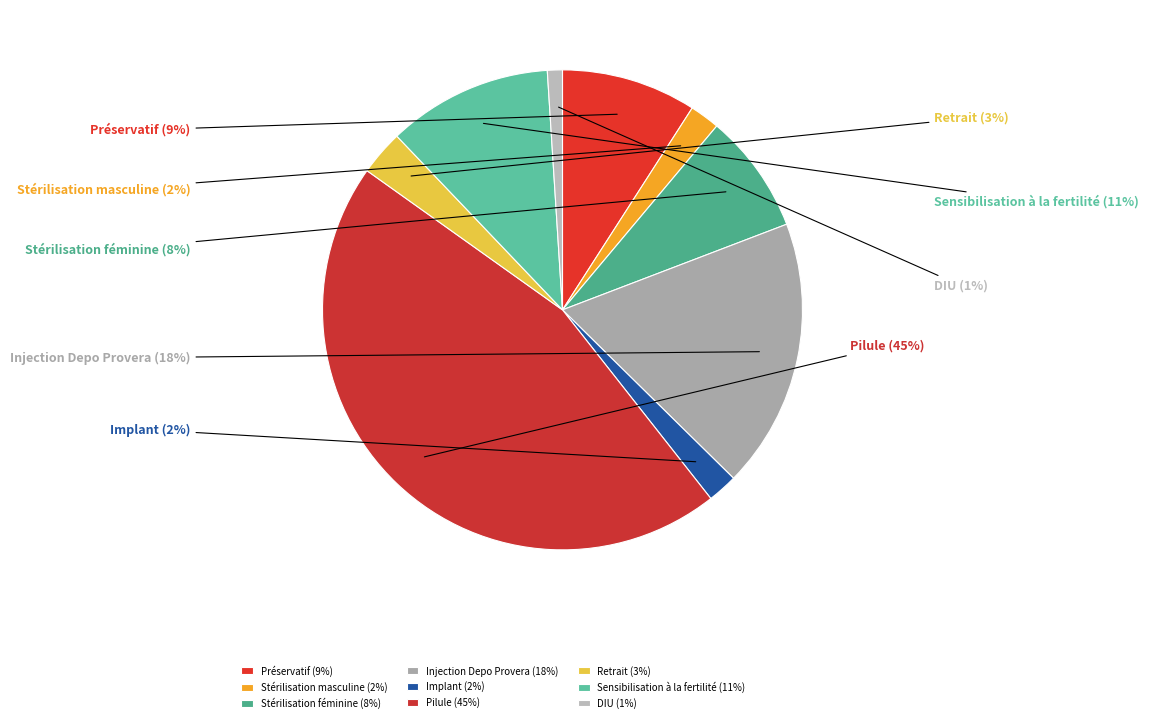

What percentage is the DIU slice, to the nearest percent?

1%